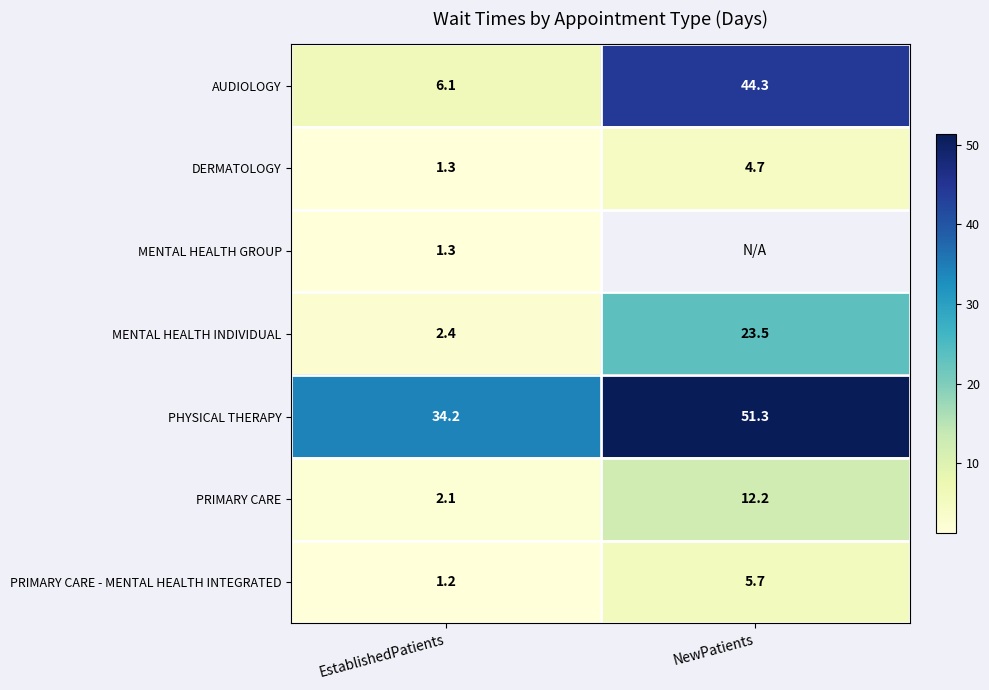

What is the sum of all DERMATOLOGY values?

6.0